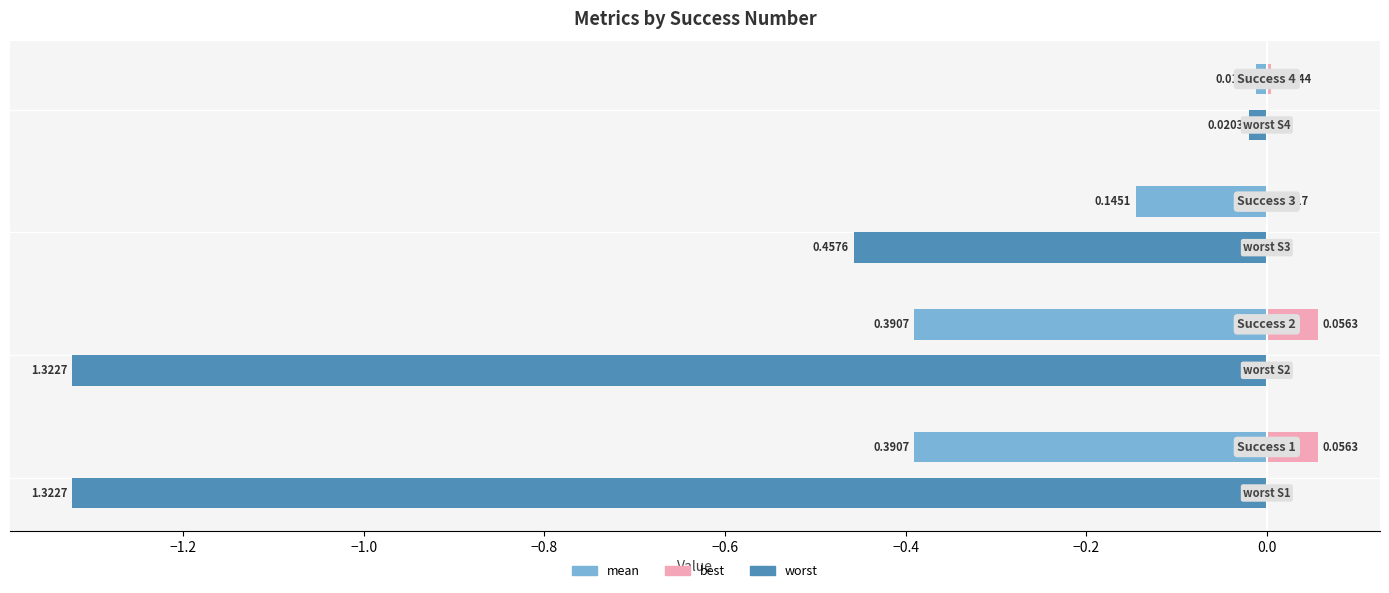

What is the sum of all worst values?

-3.1